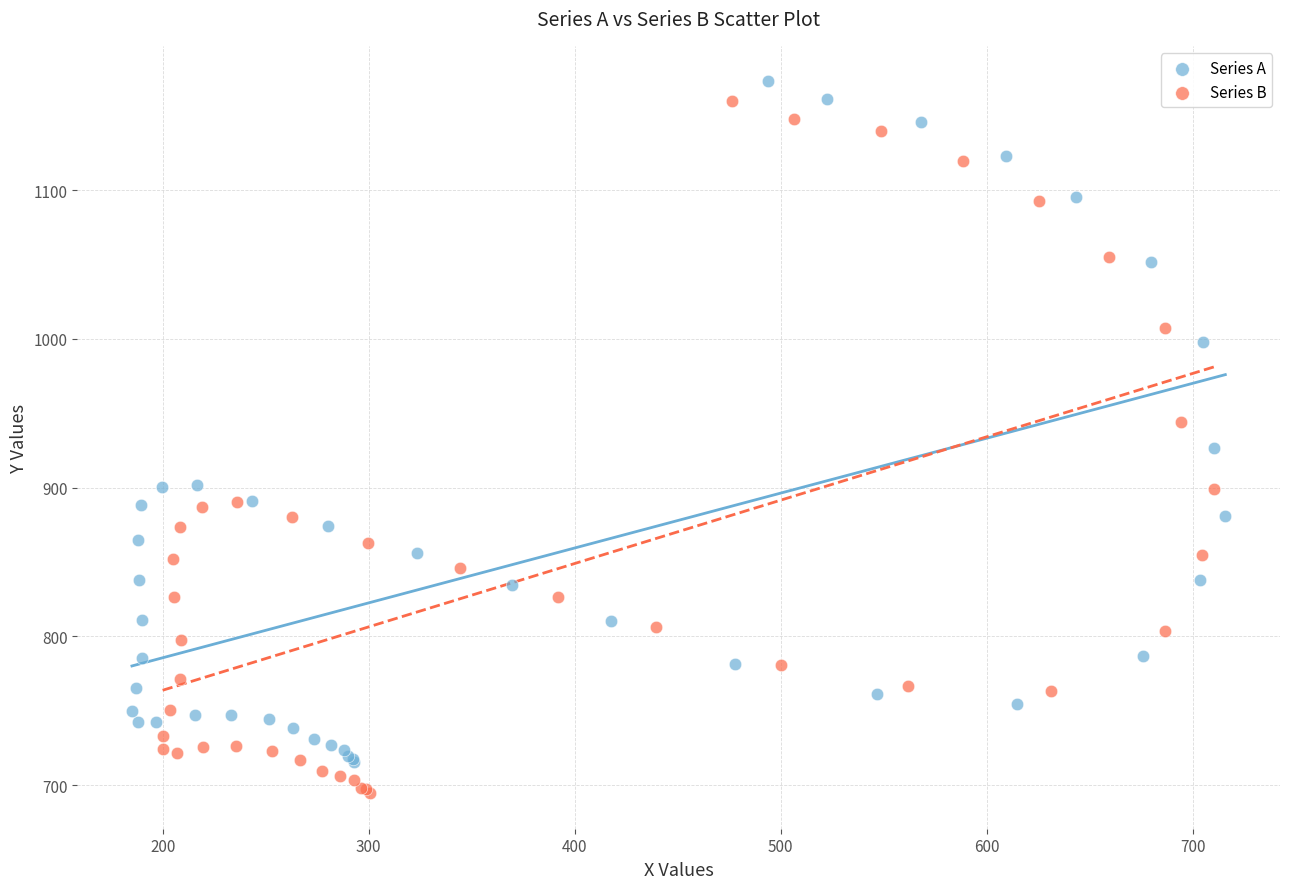

Which series has the largest Y range (max minus min)?

Series B